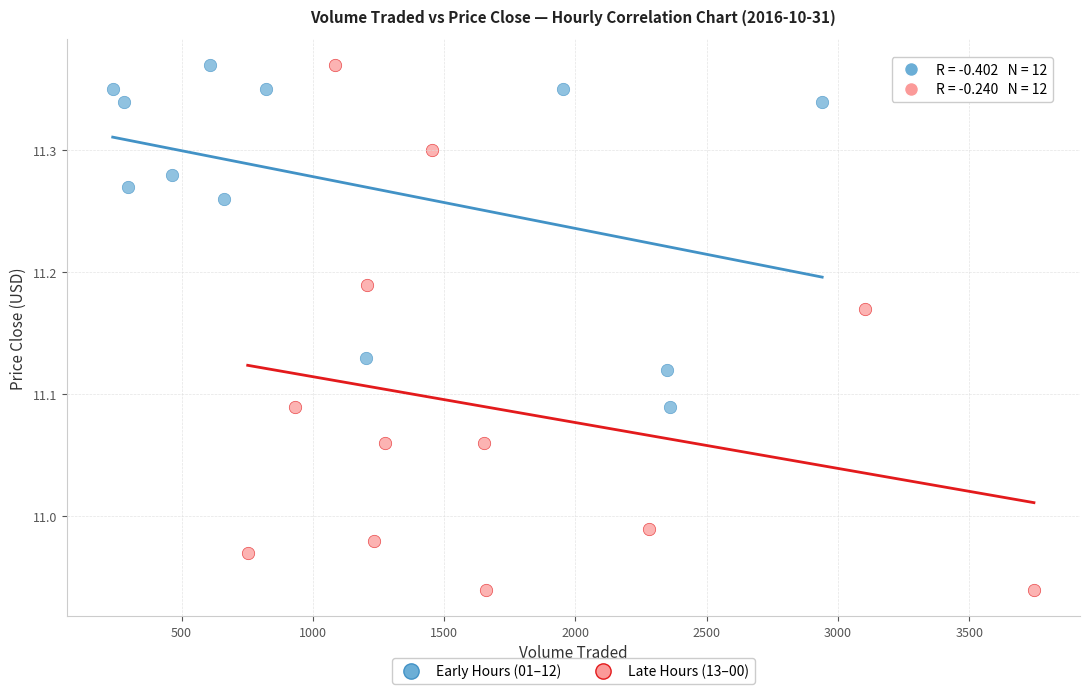

Which series contains the lowest Y value?

Late Hours (13–00)